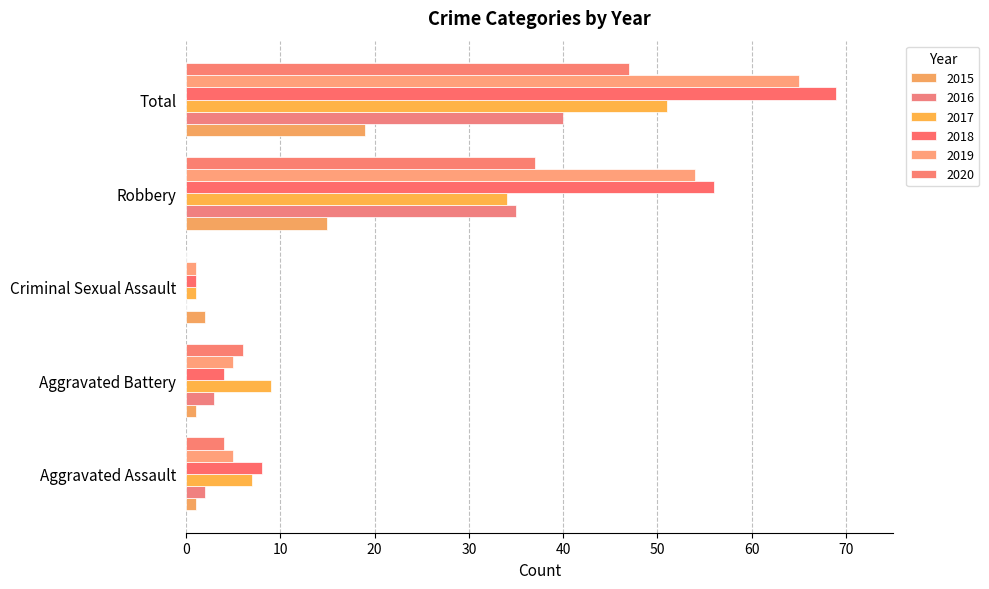

How many data points does each series have?

5